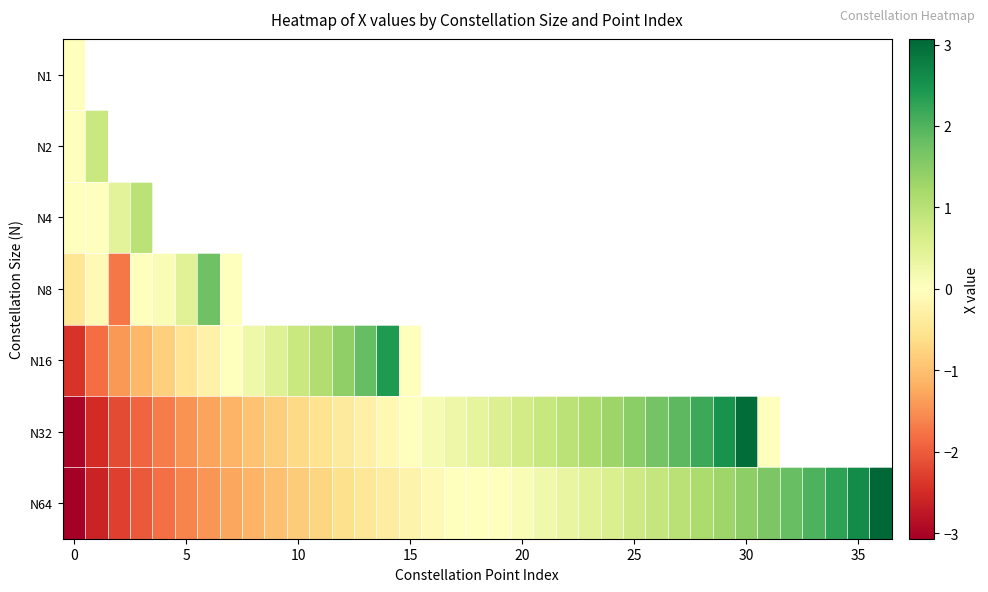

At how many categories does at least one series exceed 1?

19